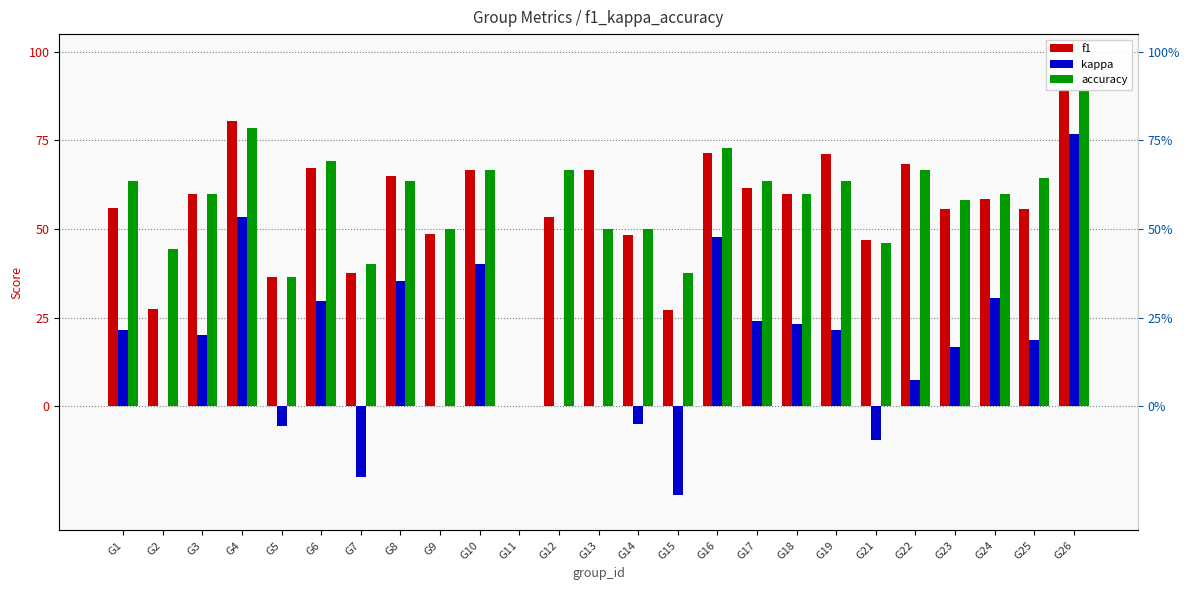

At which label does accuracy reach its minimum?

G11